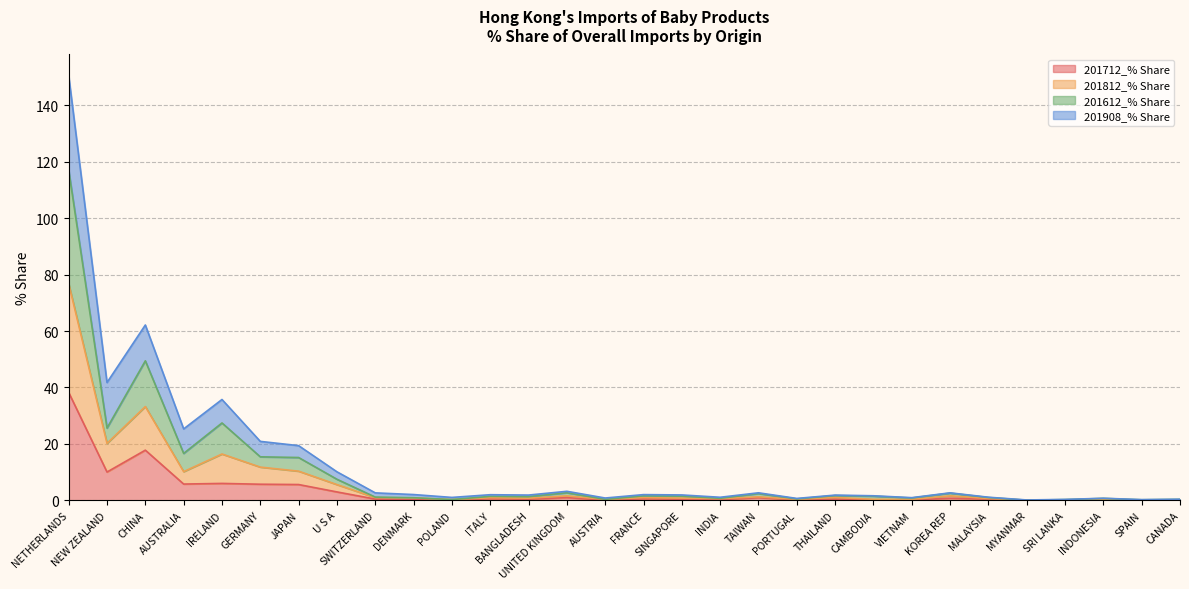

What are all the series names shown in the legend?

201712_% Share, 201812_% Share, 201612_% Share, 201908_% Share